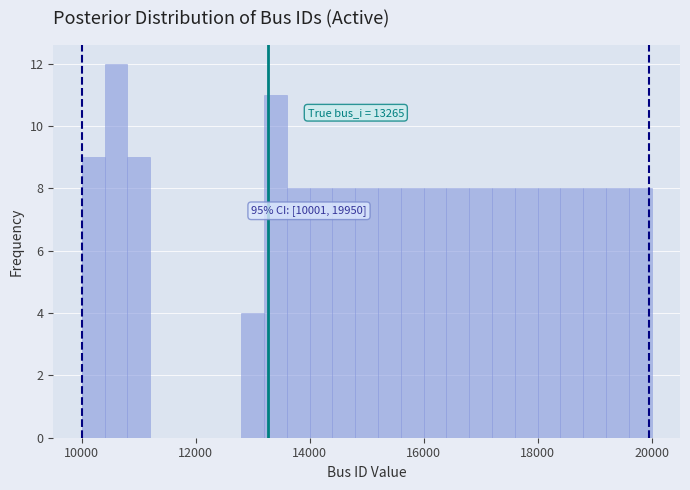

Read against the x-axis, roughly where is the centre of the tallest bar?

10600